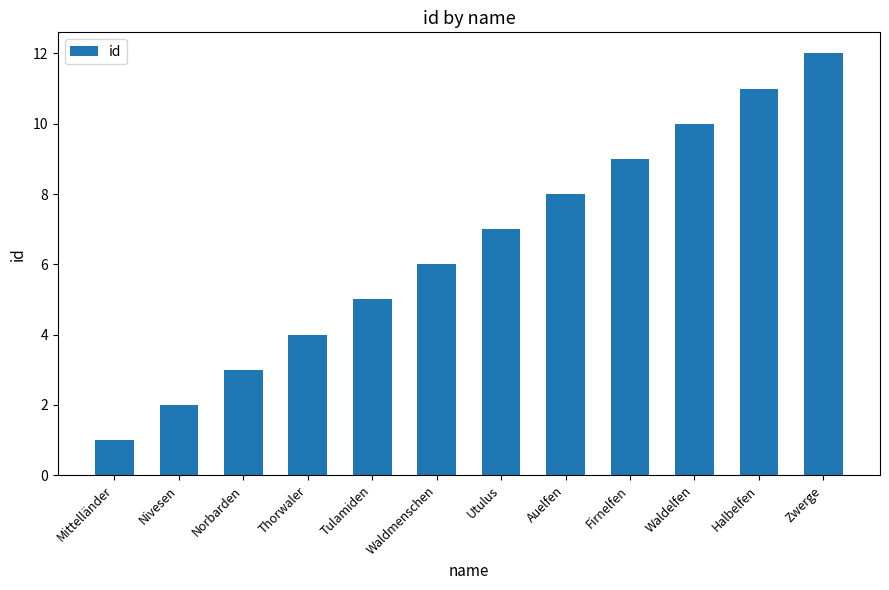

Which has a higher value, Zwerge or Waldelfen?

Zwerge